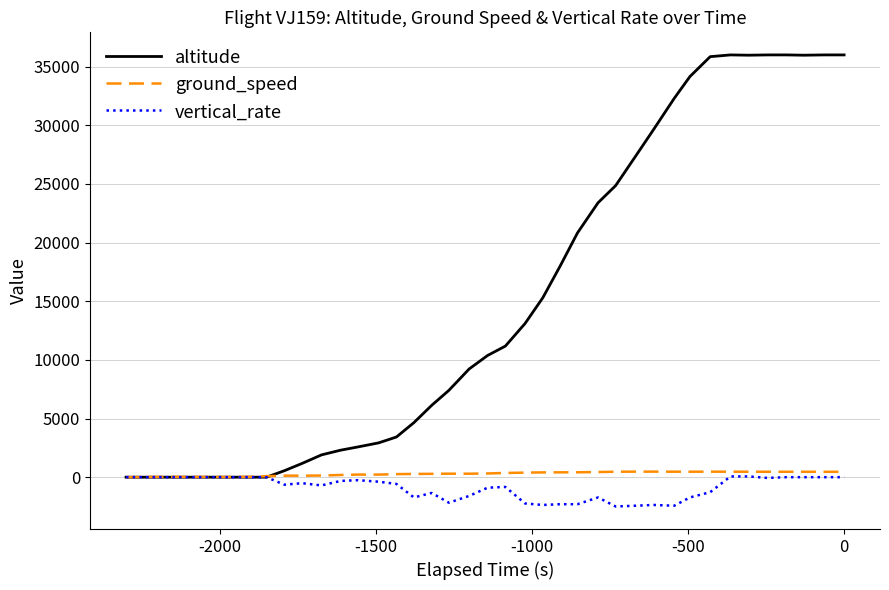

Which series has the widest spread of values?

altitude